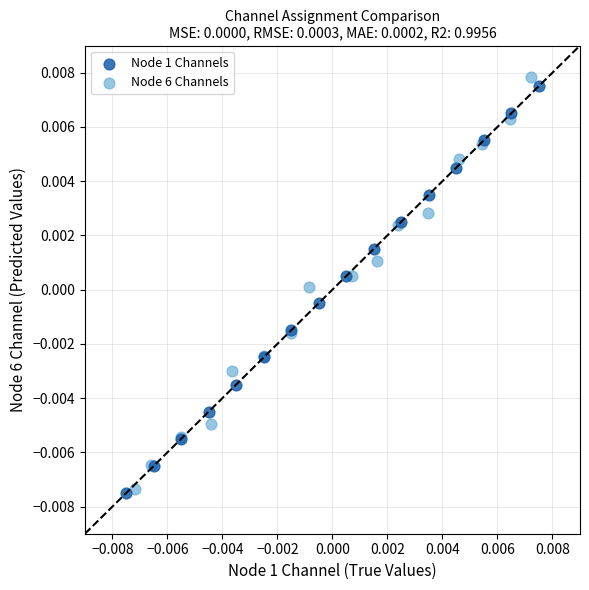

Which series has the largest Y range (max minus min)?

Node 6 Channels